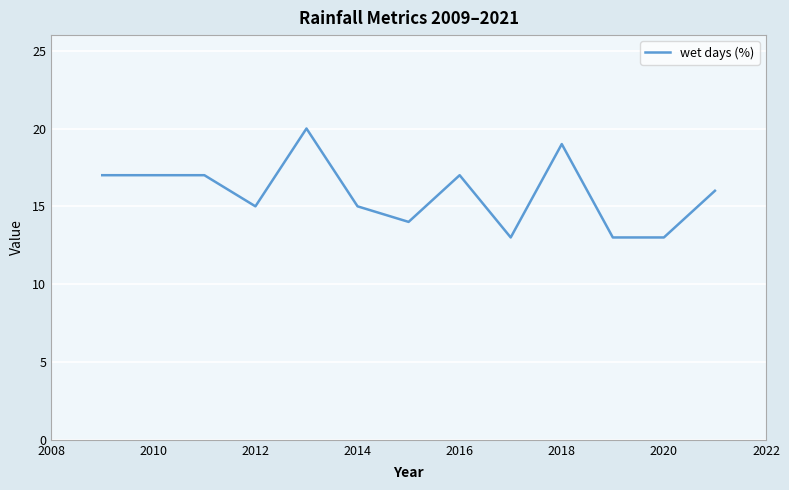

What is the difference between the maximum and minimum values?

7